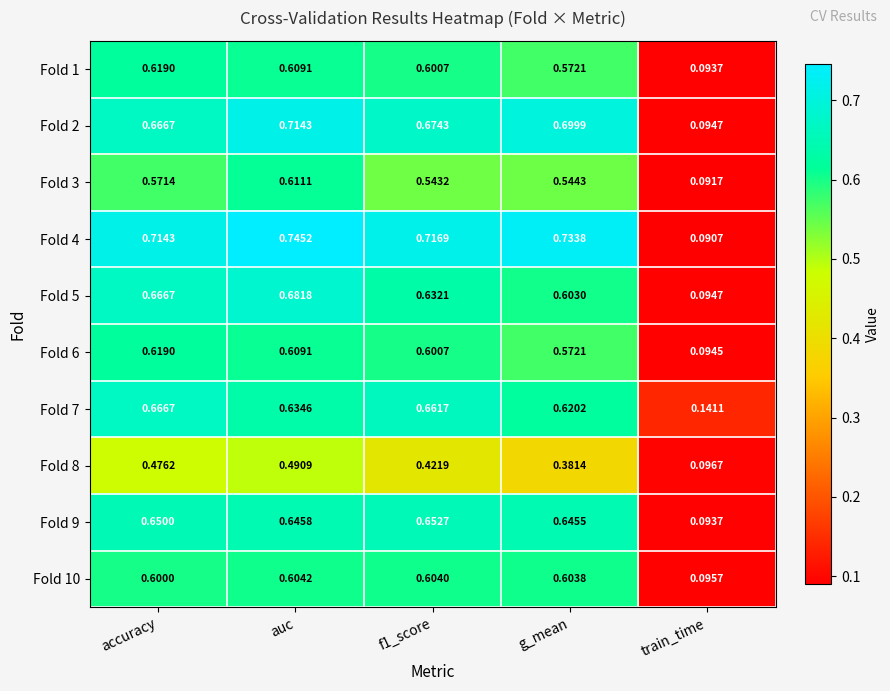

At which category does the chart reach its minimum across all series?

train_time